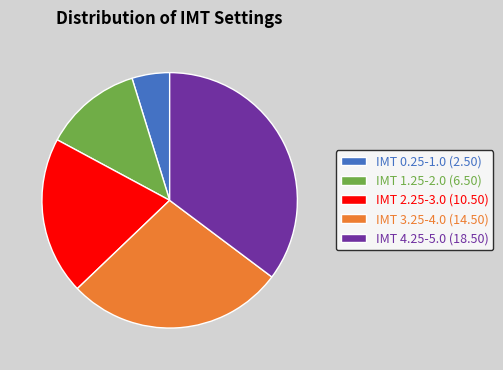

Does IMT 4.25-5.0 (18.50) represent more than half of the total?

No